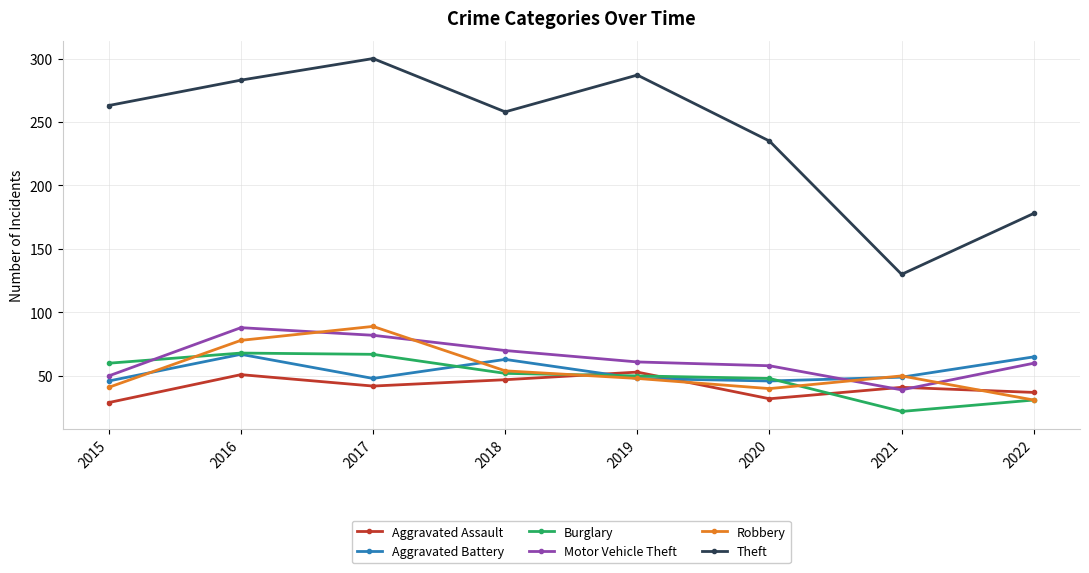

The value of Robbery at 2018 is 54. True or false?

True